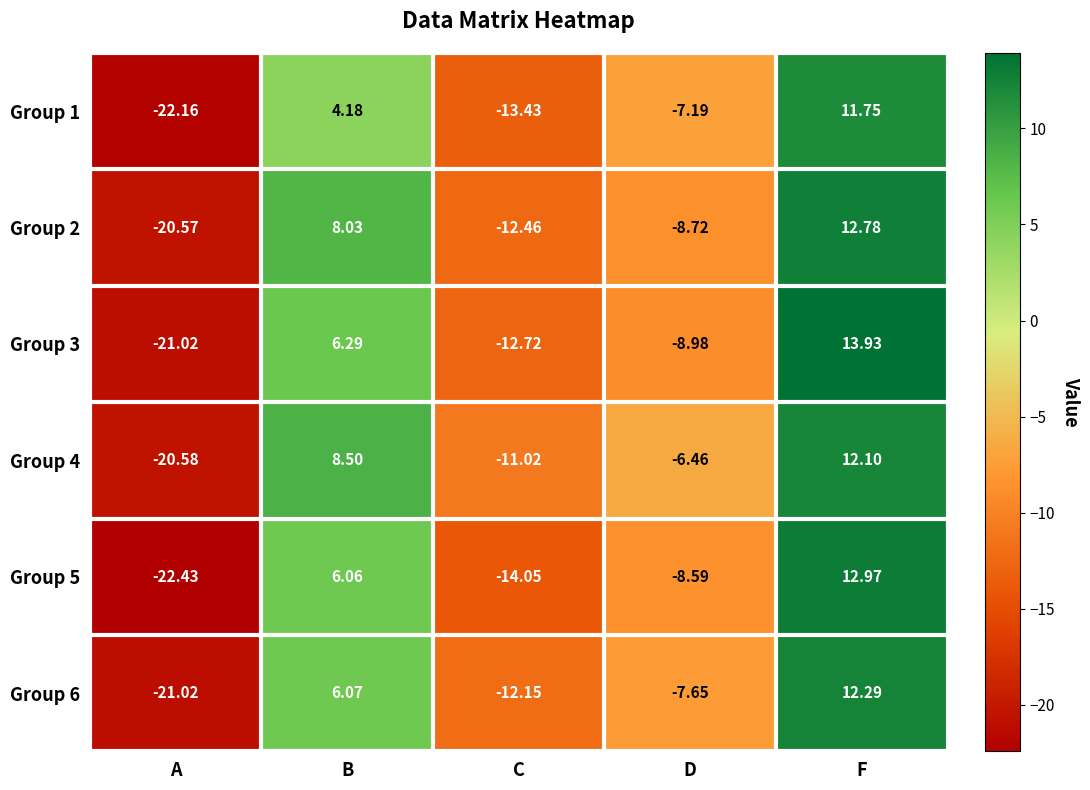

Count the number of categories in the chart.

5